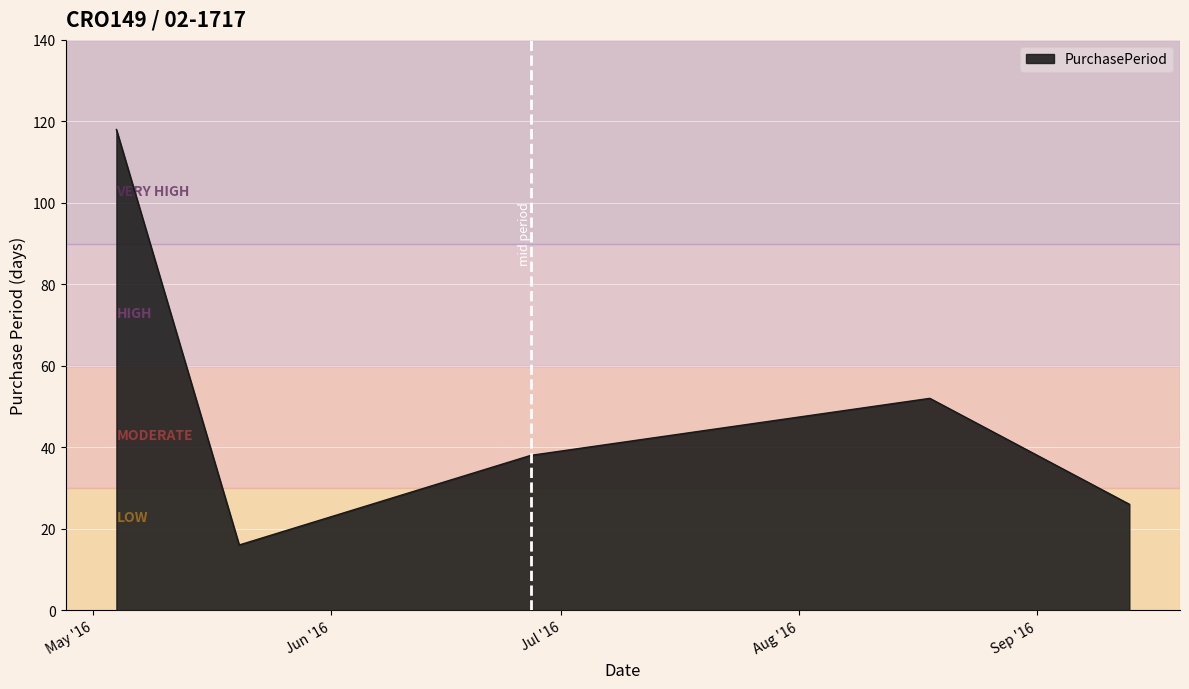

True or false: there are more than 1 points higher than both neighbors.

False